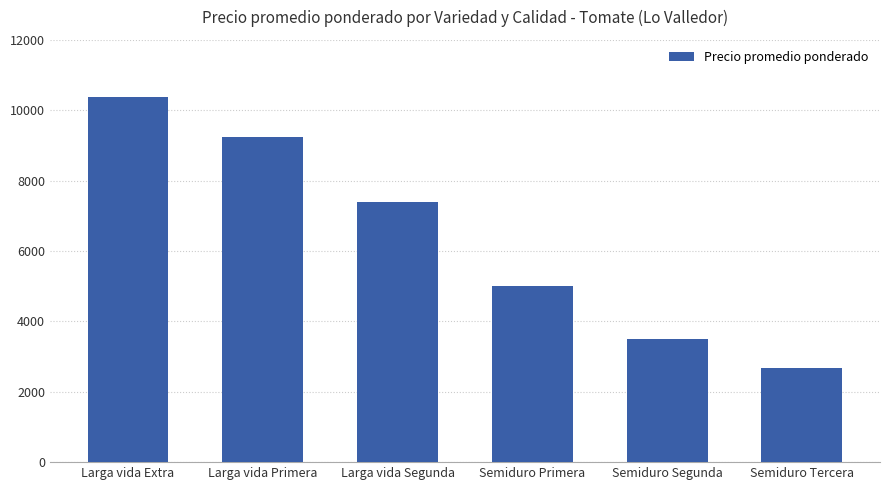

How many data points does each series have?

6